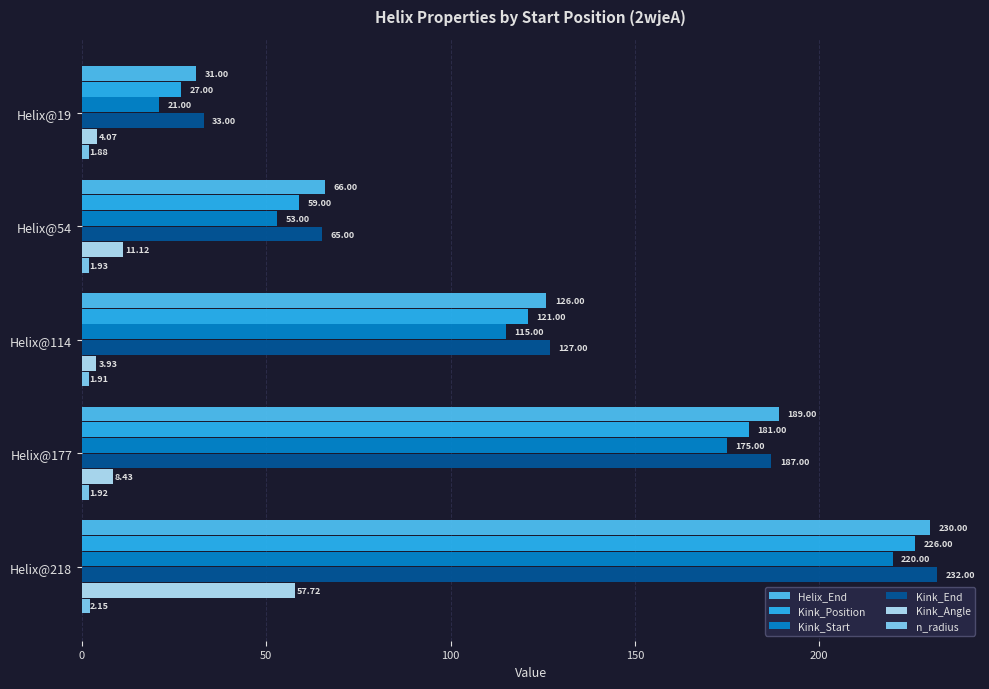

How many categories are shown in the chart?

5